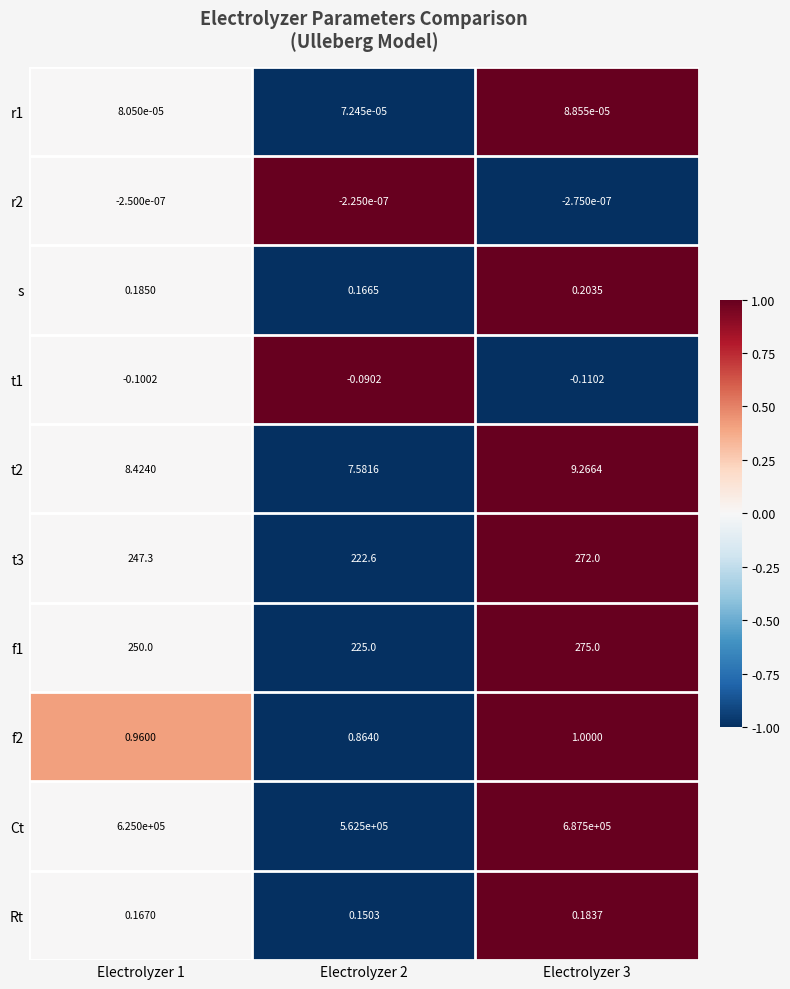

Which series has the widest spread of values?

Ct